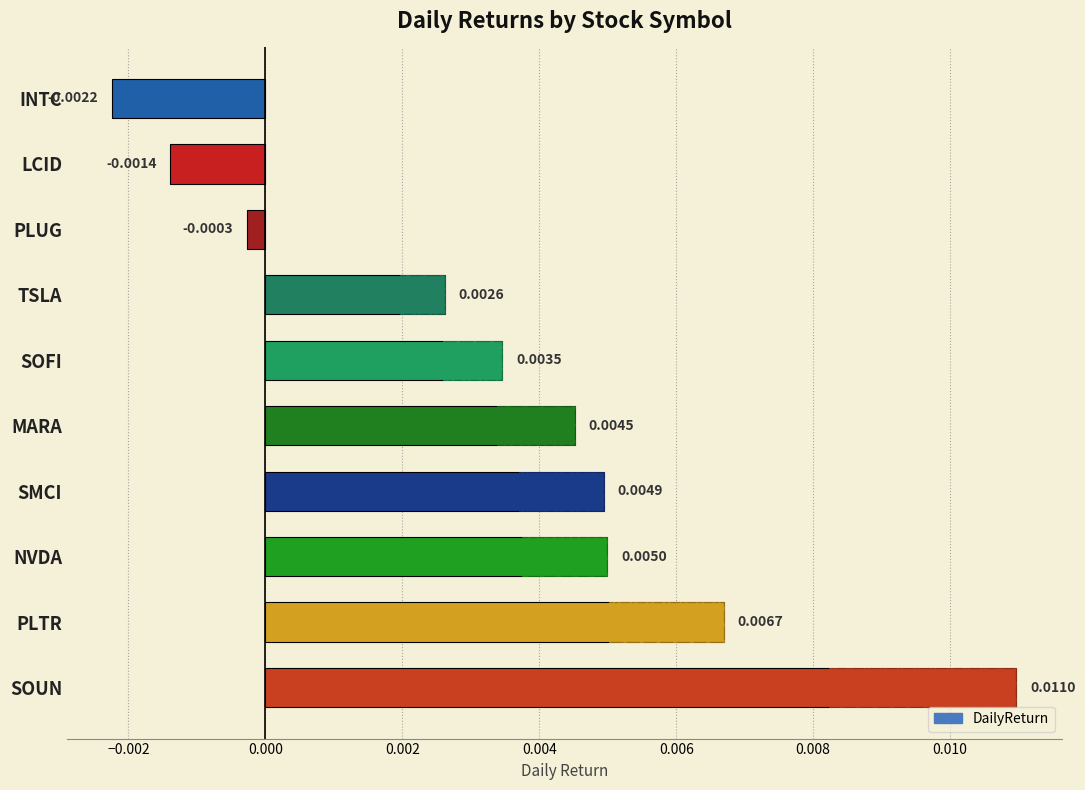

How many data points are above 0?

7